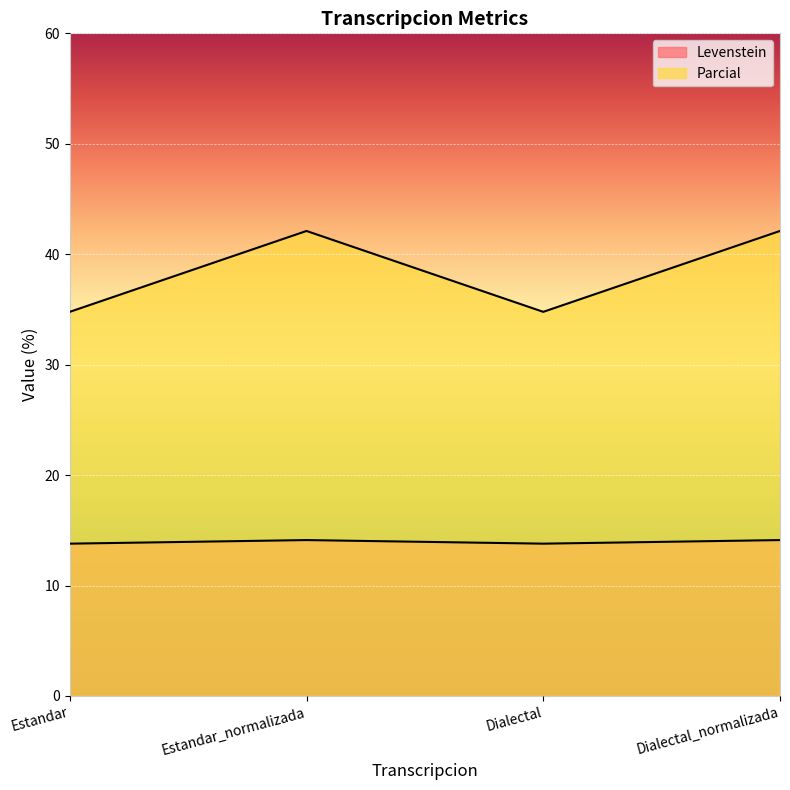

True or false: Levenstein and Parcial intersect in this chart.

False